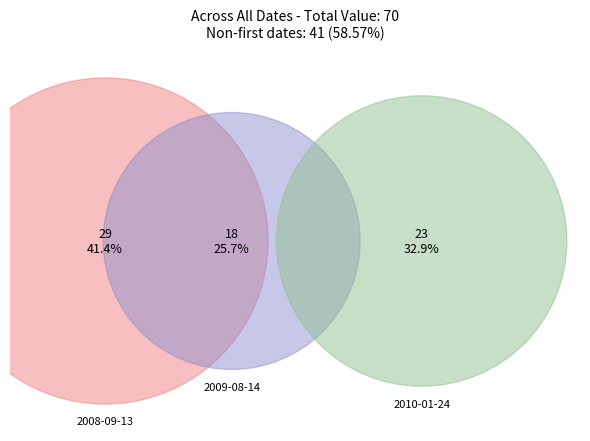

Rank the categories by value from highest to lowest.

2008-09-13 23:00:00, 2010-01-24 09:00:00, 2009-08-14 03:00:00